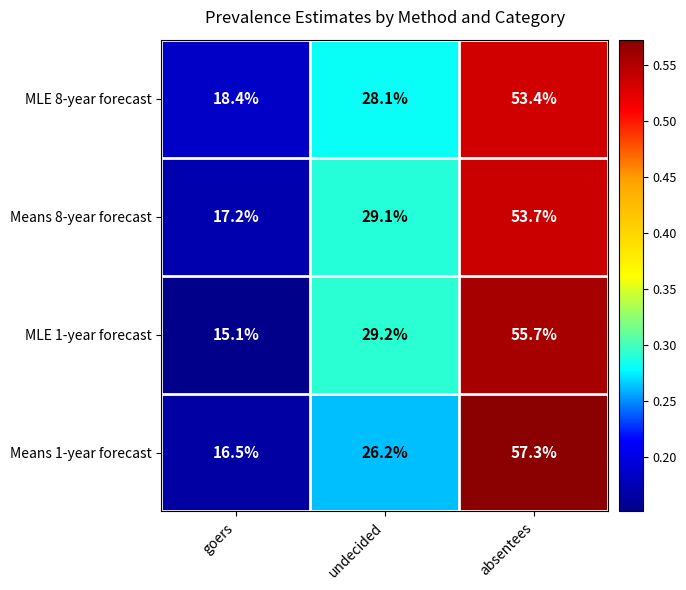

What is the difference between the maximum and minimum values in the MLE 1-year forecast series?

40.6